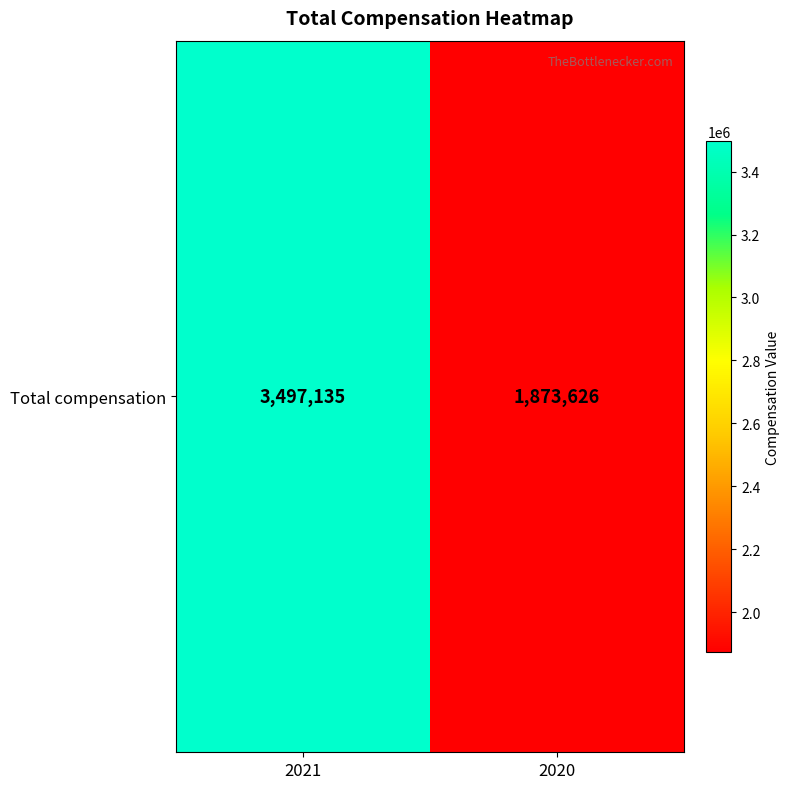

List the labels in order of value, smallest first.

2020, 2021